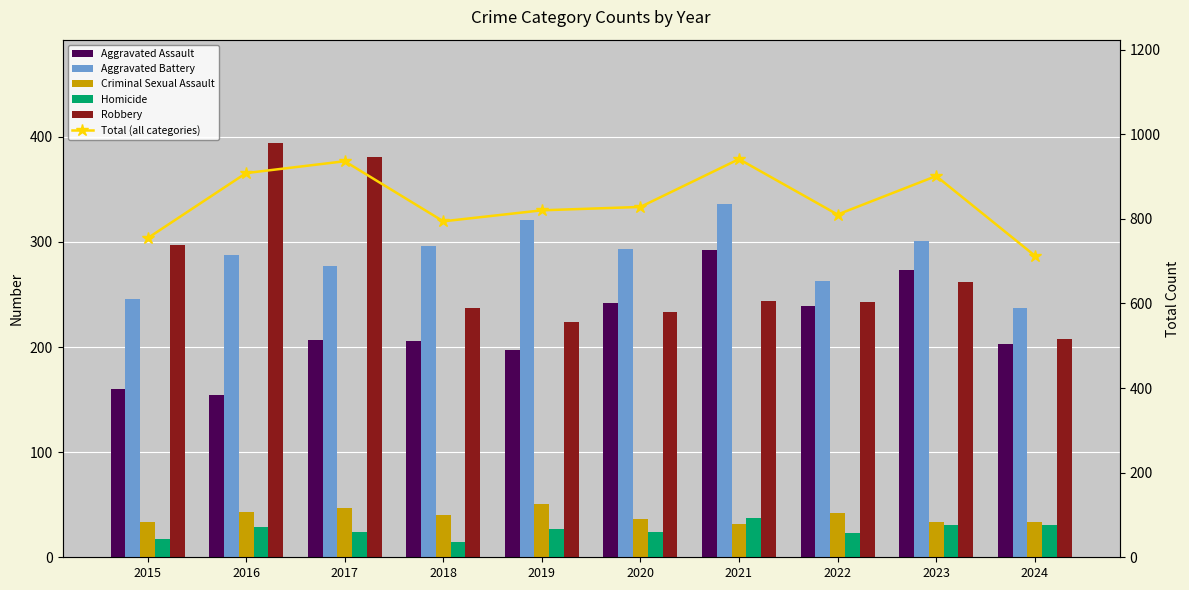

Reading right to left, extract all data points from this chart.

Aggravated Assault: 2024=203	2023=273	2022=239	2021=292	2020=242	2019=197	2018=206	2017=207	2016=154	2015=160
Aggravated Battery: 2024=237	2023=301	2022=263	2021=336	2020=293	2019=321	2018=296	2017=277	2016=288	2015=246
Criminal Sexual Assault: 2024=34	2023=34	2022=42	2021=32	2020=36	2019=51	2018=40	2017=47	2016=43	2015=34
Homicide: 2024=31	2023=31	2022=23	2021=37	2020=24	2019=27	2018=15	2017=24	2016=29	2015=17
Robbery: 2024=208	2023=262	2022=243	2021=244	2020=233	2019=224	2018=237	2017=381	2016=394	2015=297
Total (all categories): 2024=713	2023=901	2022=810	2021=941	2020=828	2019=820	2018=794	2017=936	2016=908	2015=754